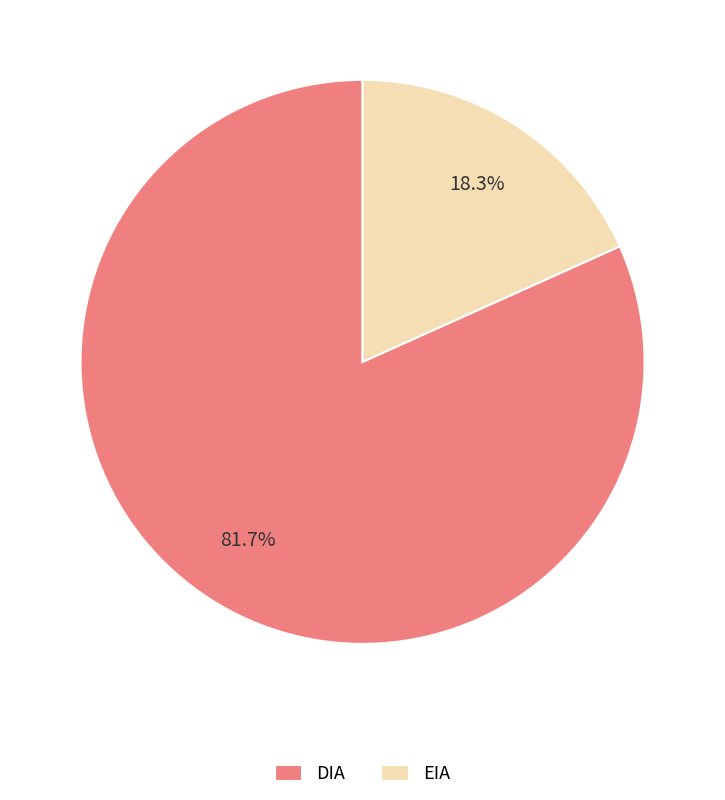

Between DIA and EIA, which is larger?

DIA